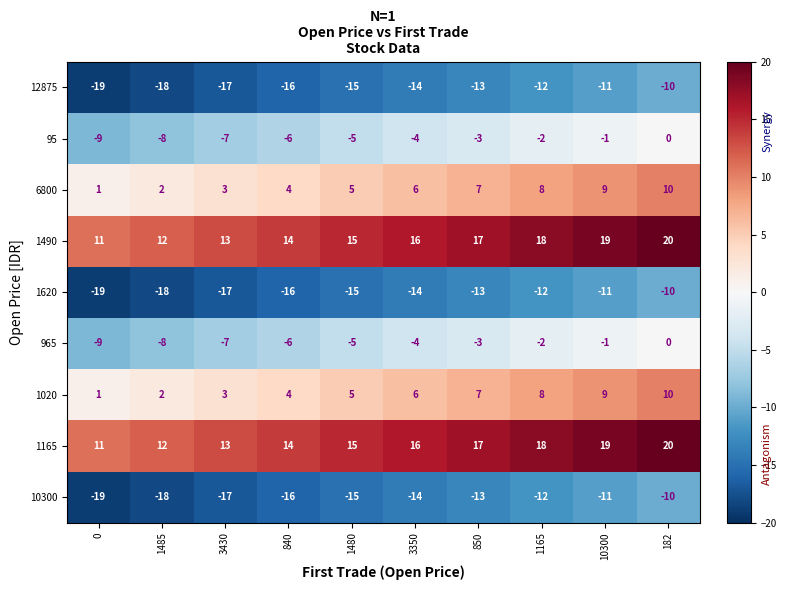

Which category has the highest value across all series?

182